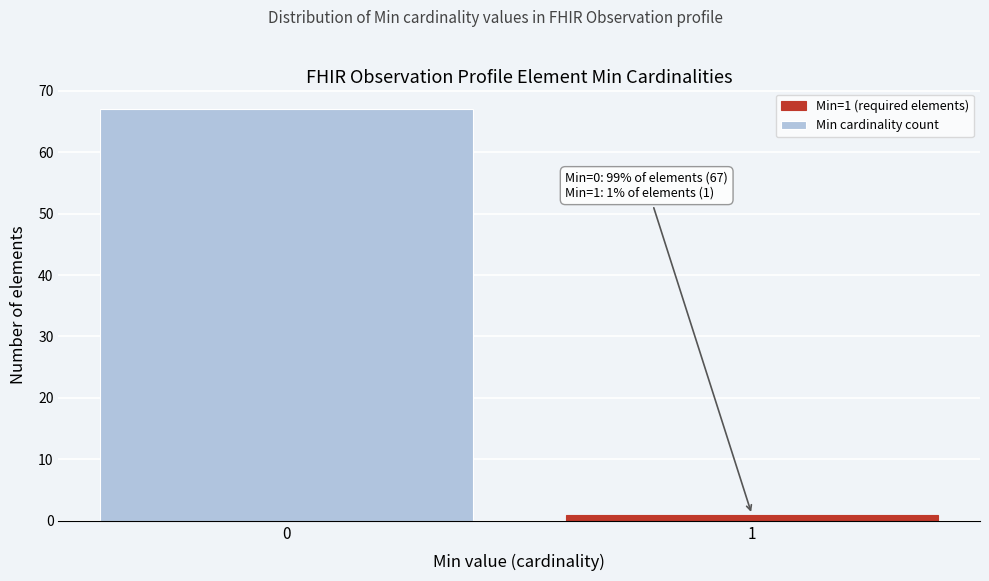

Reading left to right, what are all the values shown in this chart?

0=67	1=1